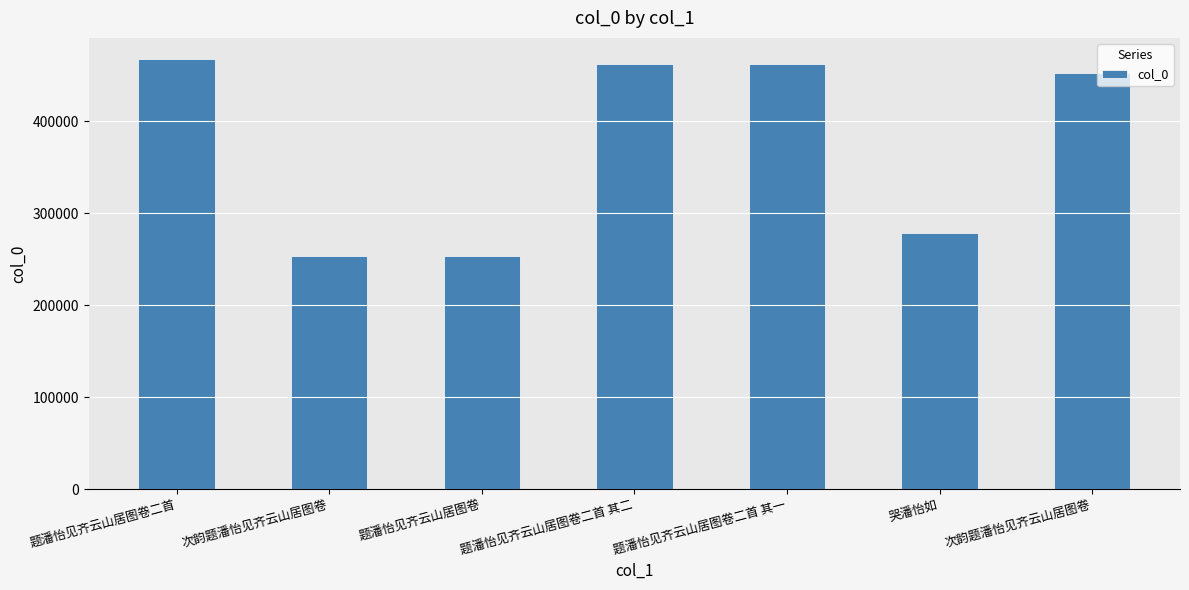

How many bars are there in total?

7